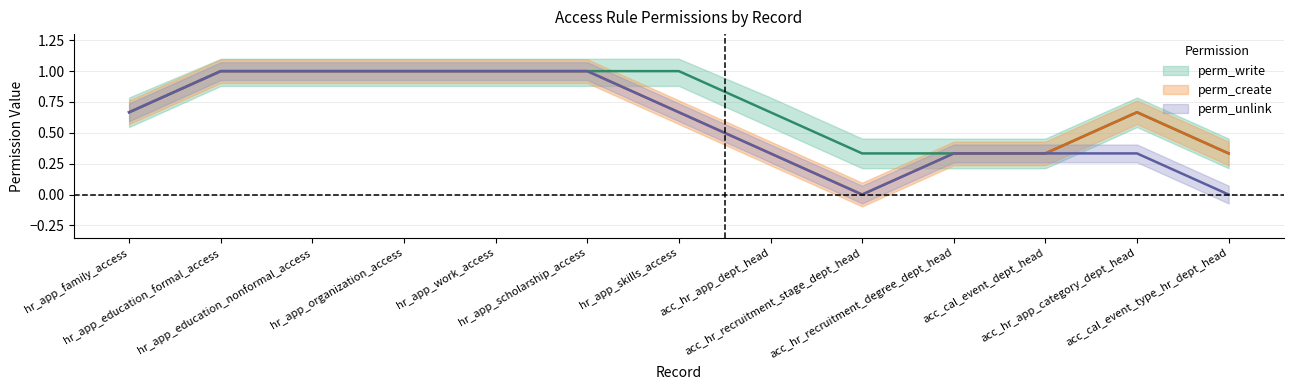

The perm_unlink series shows 0 at access_hr_recruitment_stage_dept_head. True or false?

True